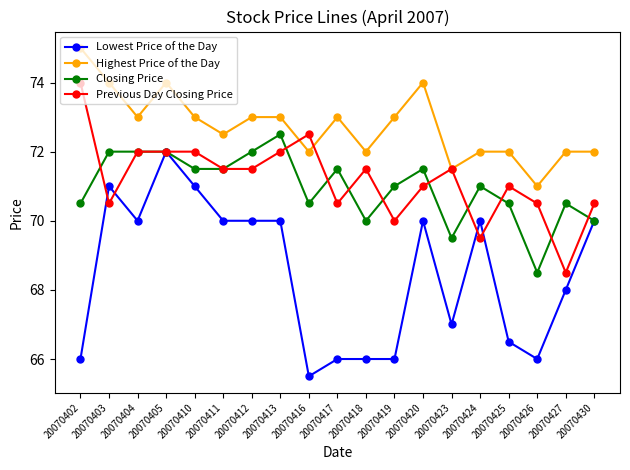

Count the number of categories in the chart.

19